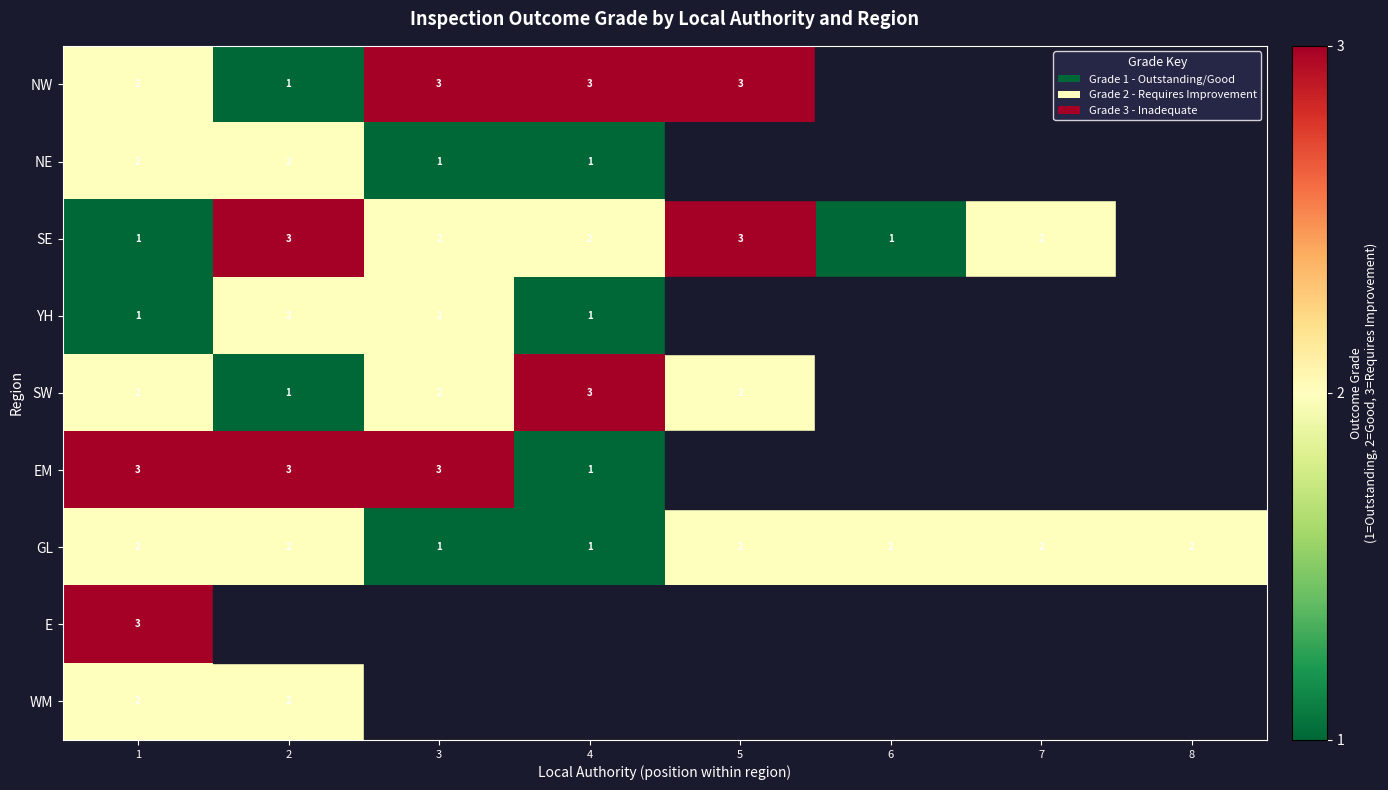

Is it true that NE equals 3 at 1?

False